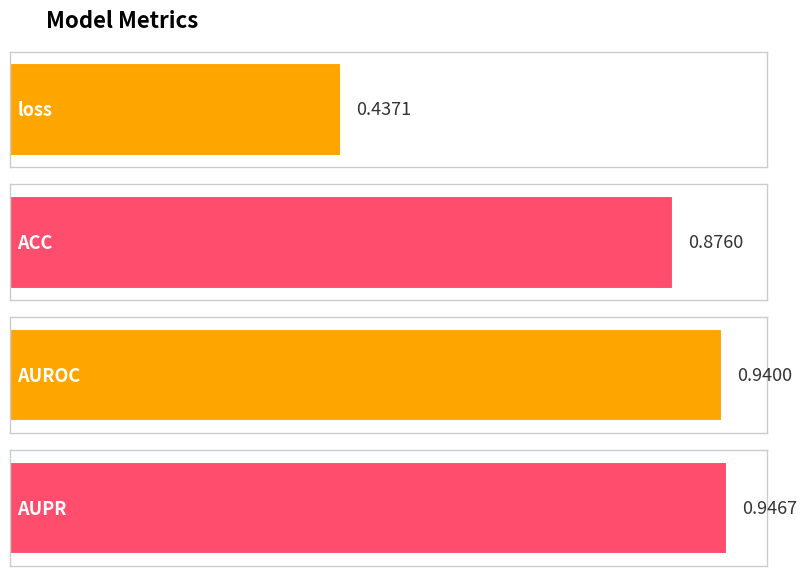

Which label corresponds to the smallest value in the chart?

loss